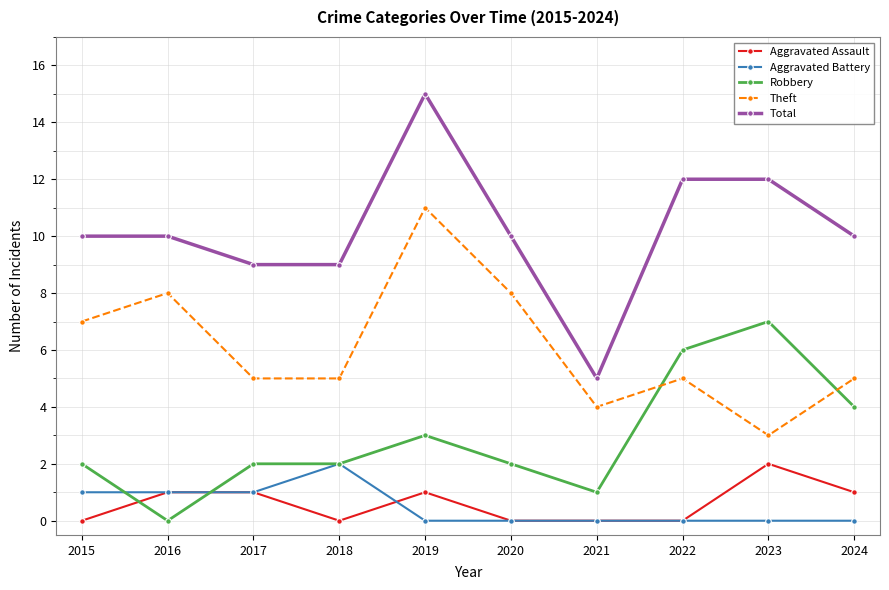

How many positive values does the Robbery series have?

9